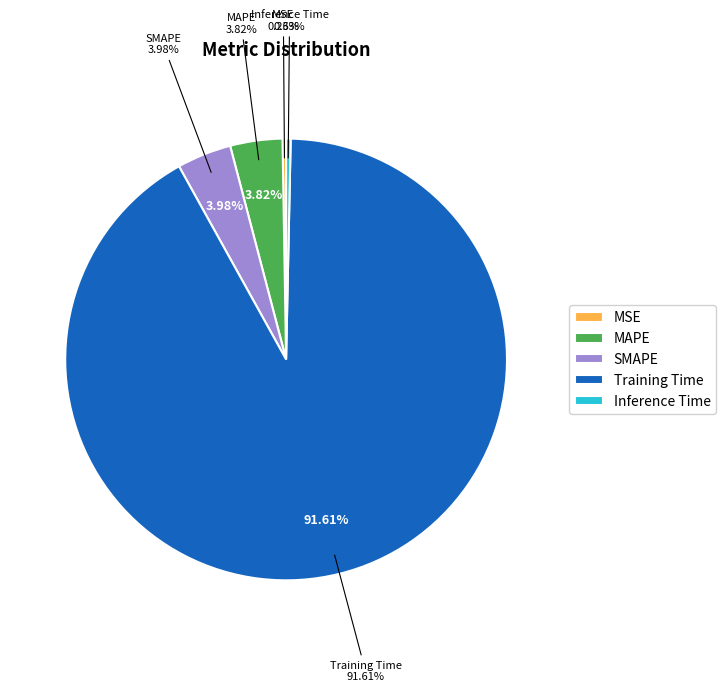

Count the number of slices in the pie.

5